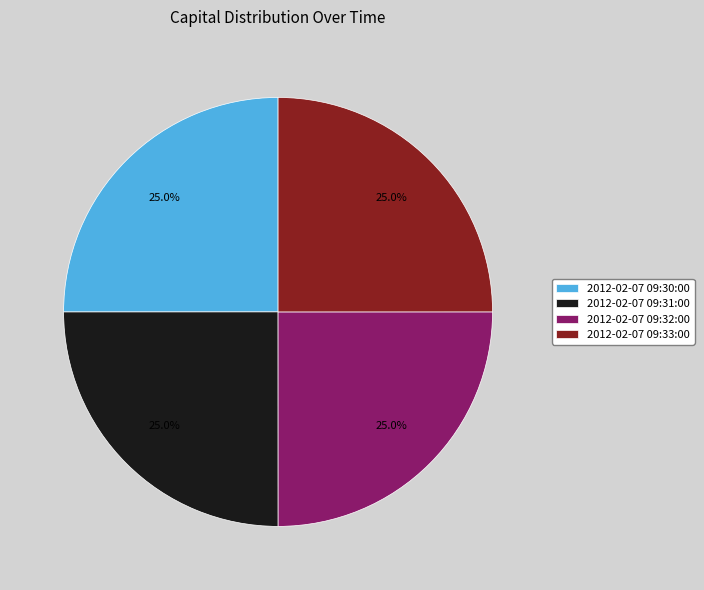

To the nearest percent, what portion does 2012-02-07 09:31:00 represent?

25%